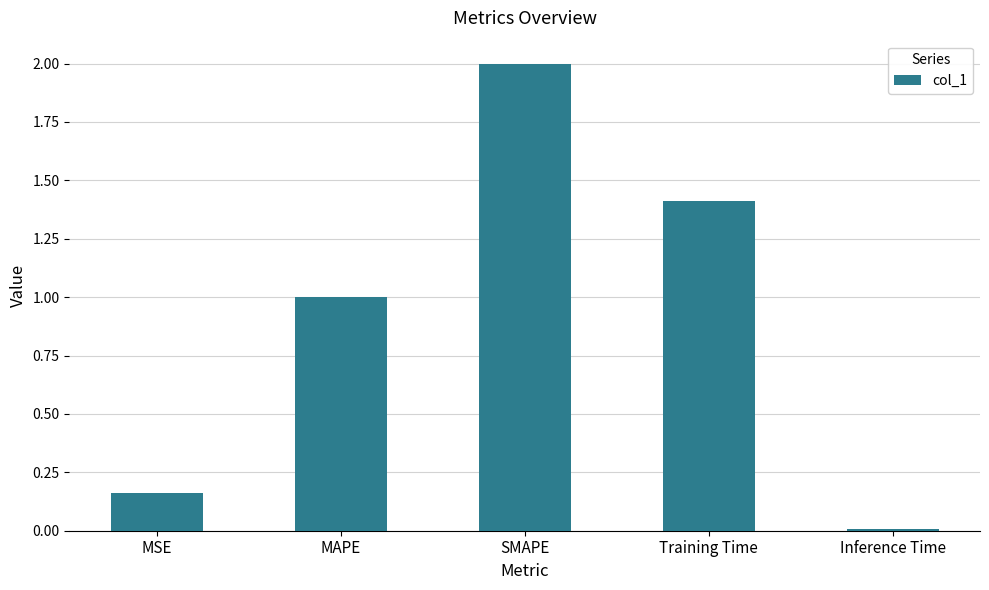

What is the average value?

0.9